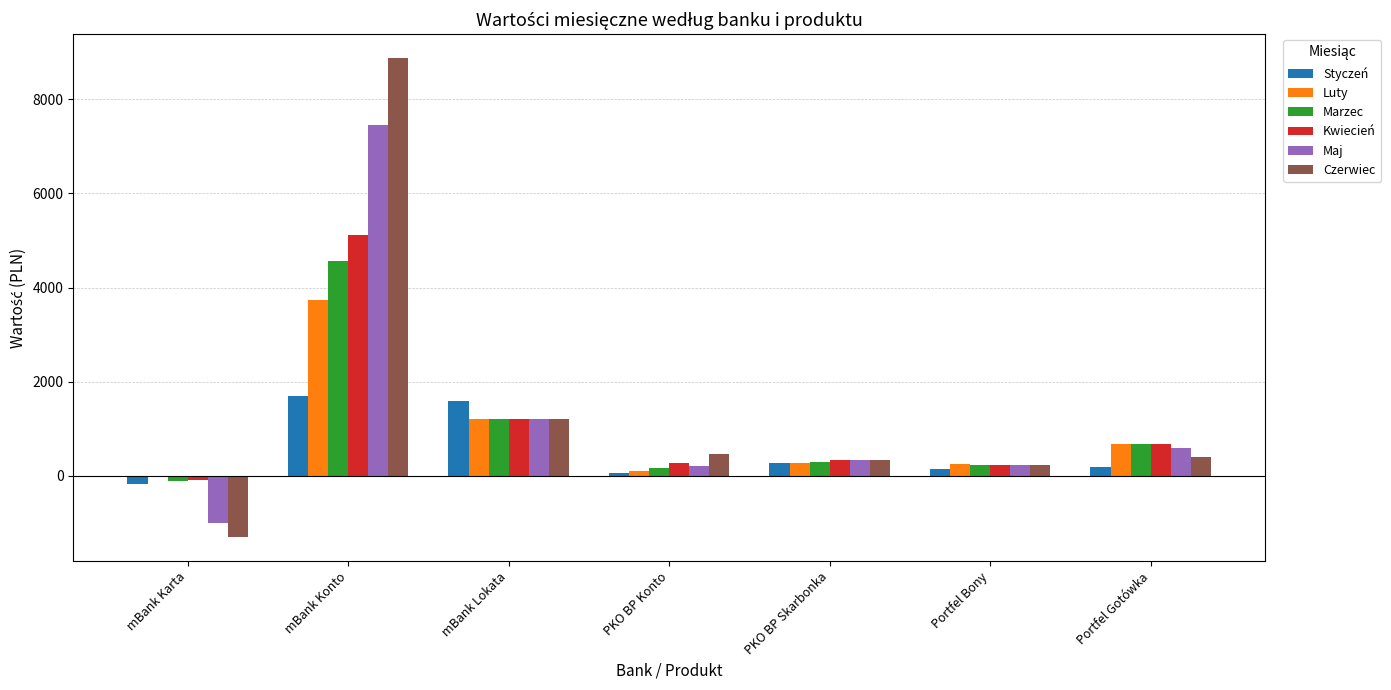

Which series changed the most between mBank Karta and PKO BP Konto?

Czerwiec